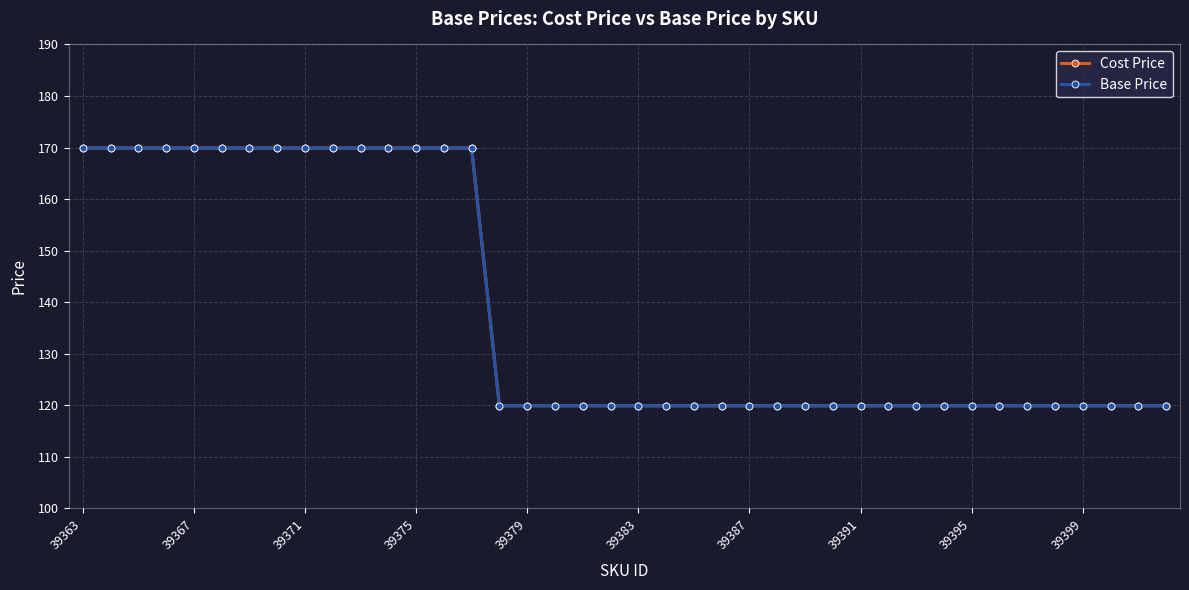

Is this an area chart (filled region under the line)?

No